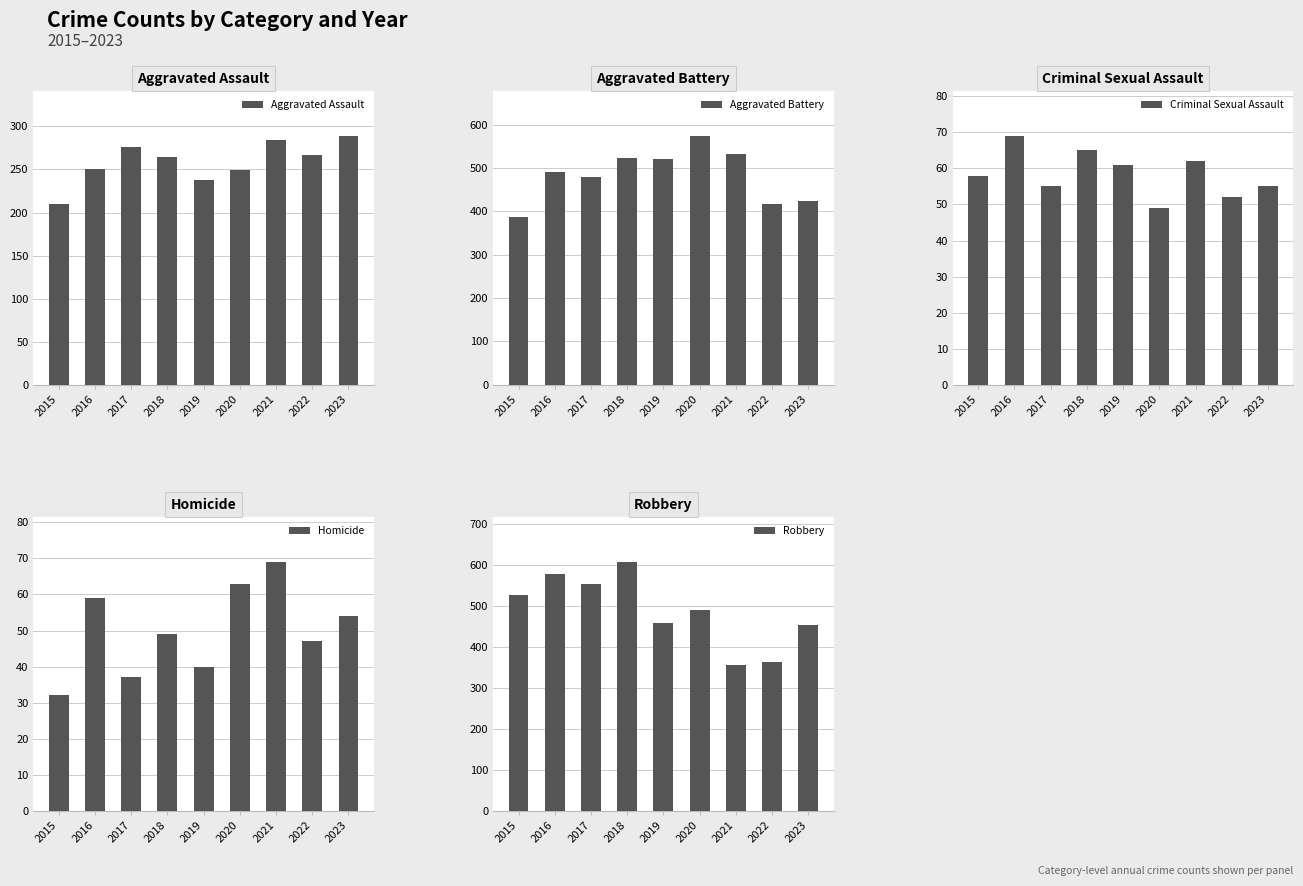

How many categories are shown in the chart?

9